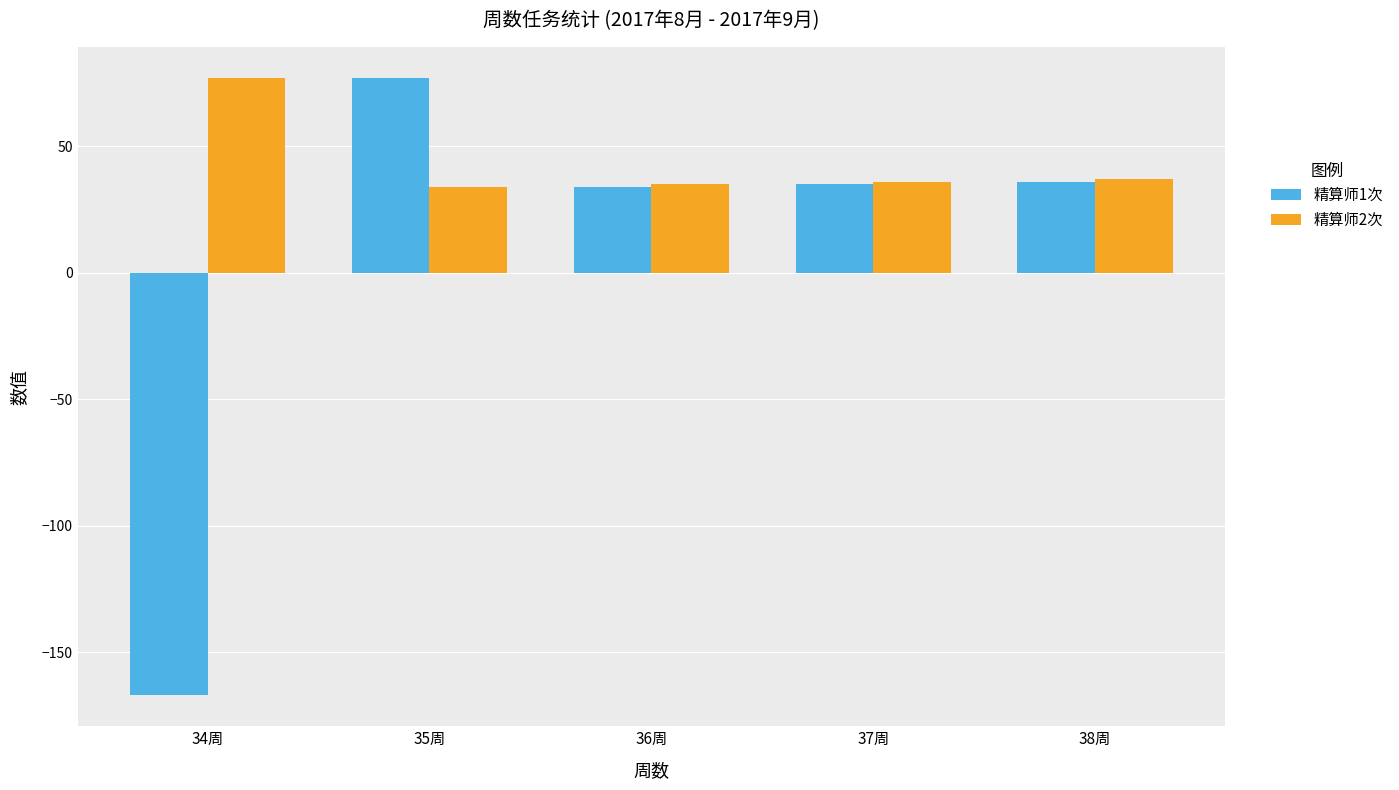

Which series changed the most between 35周 and 37周?

精算师1次